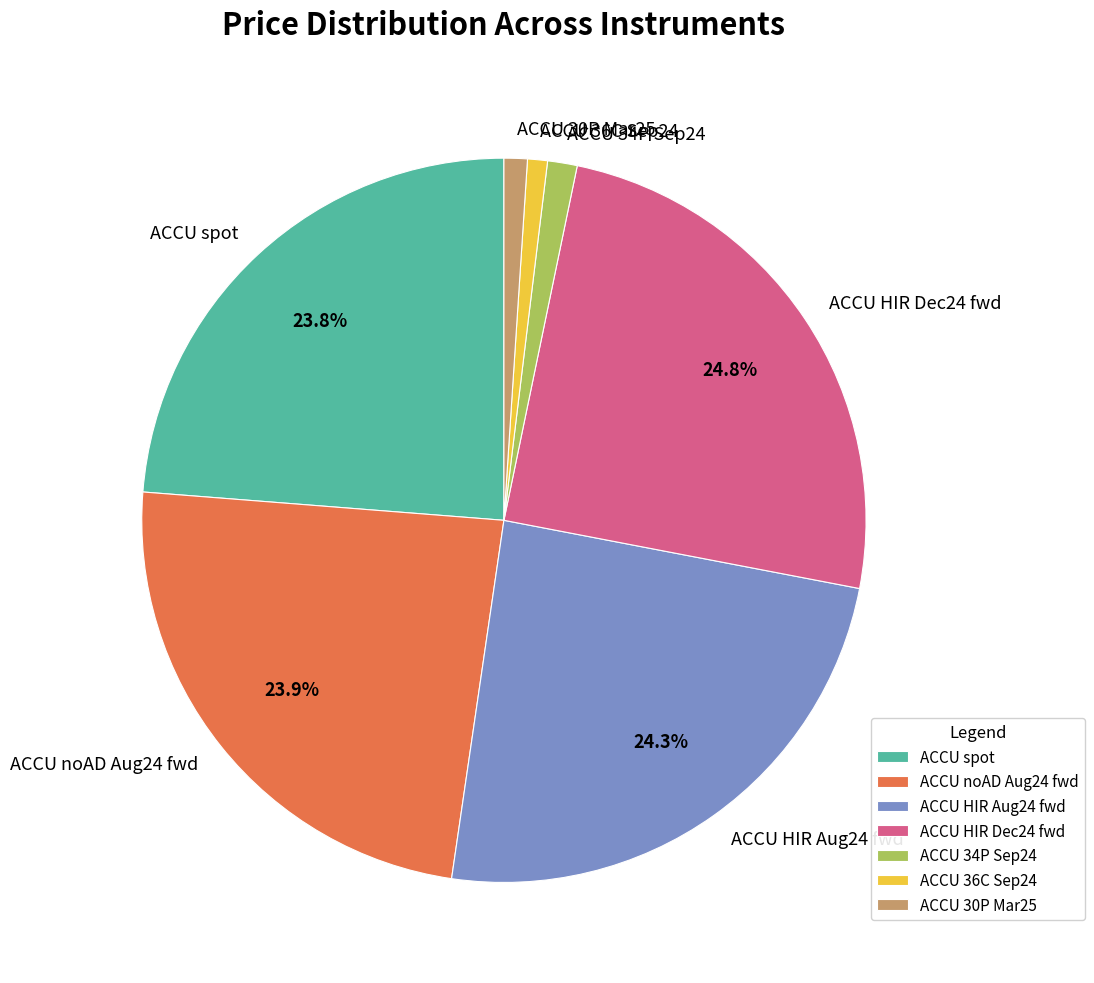

What is the total percentage of ACCU HIR Aug24 fwd and ACCU HIR Dec24 fwd?

49.1%